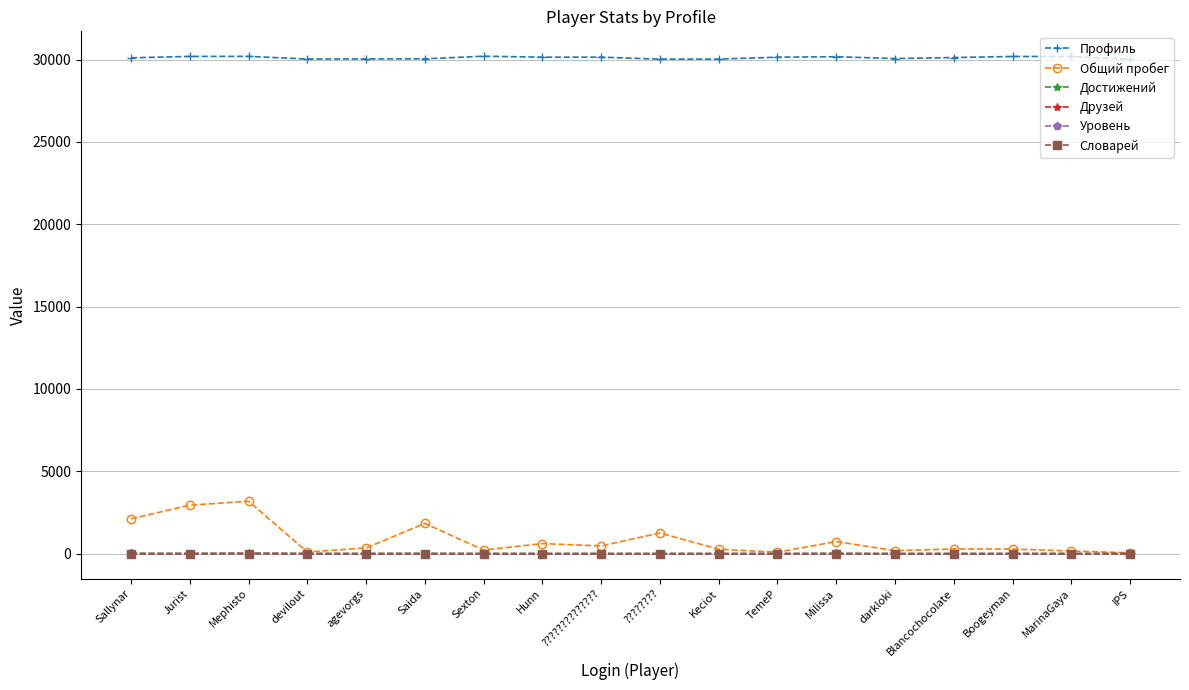

True or false: Профиль and Общий пробег intersect in this chart.

False